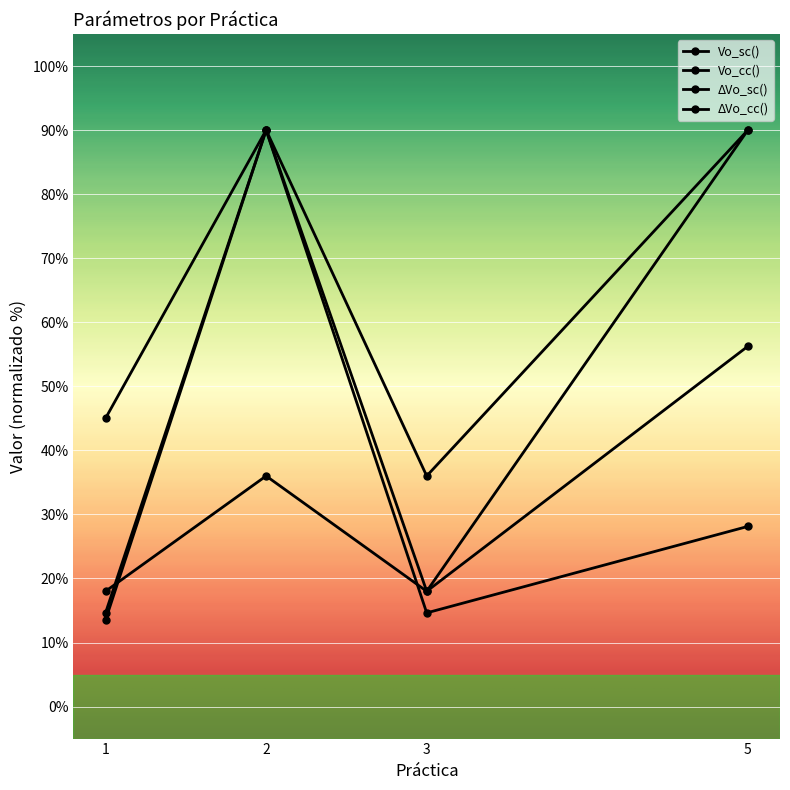

At how many categories does at least one series exceed 30?

4